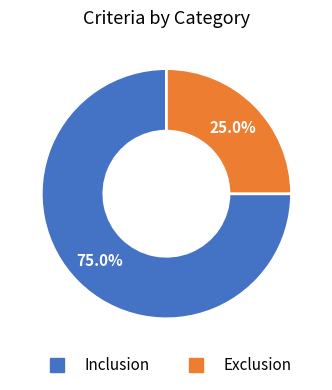

To the nearest percent, what is the combined percentage of Exclusion and Inclusion?

100%